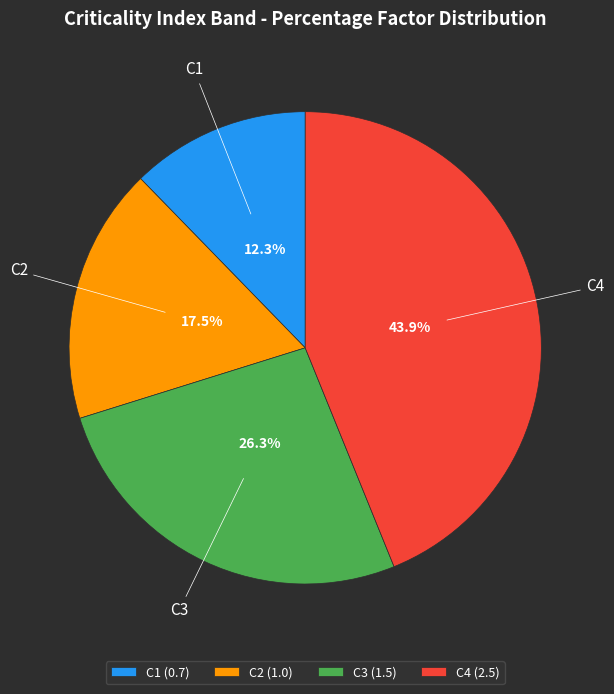

What percentage is the C4 slice, to the nearest percent?

44%